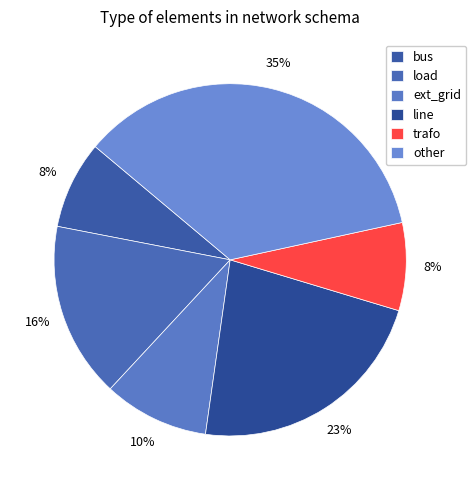

To the nearest percent, what percentage of the pie is trafo?

8%